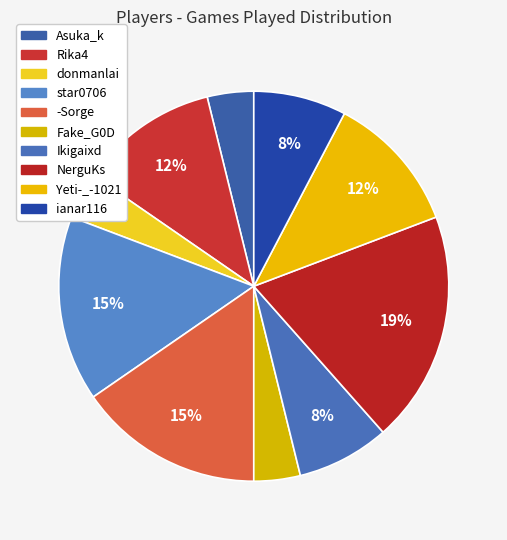

Rank the categories by value from lowest to highest.

Asuka_k, donmanlai, Fake_G0D, Ikigaixd, ianar116, Rika4, Yeti-_-1021, star0706, -Sorge, NerguKs